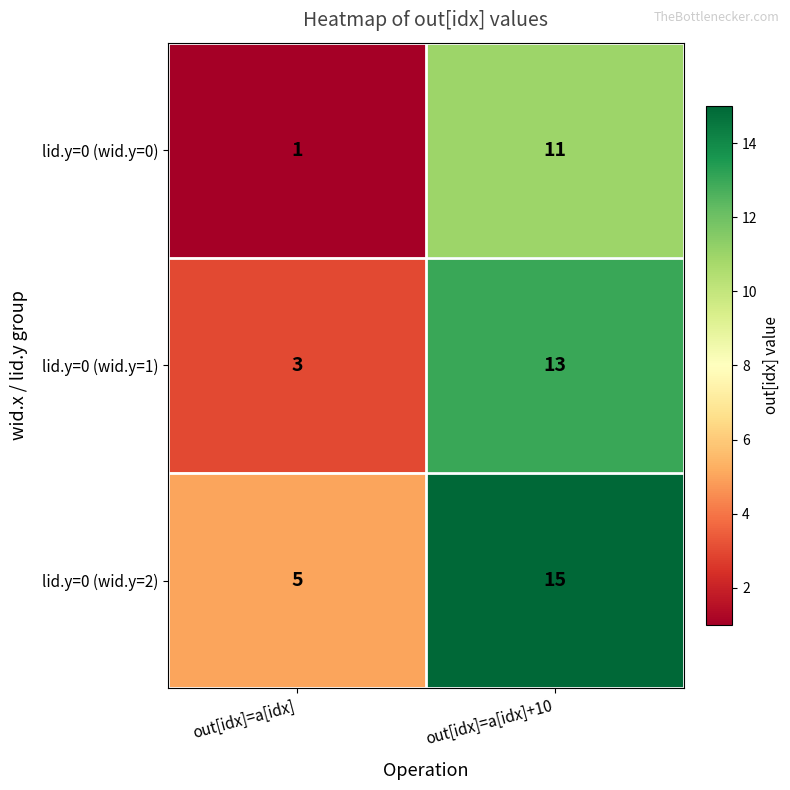

Reading left to right, extract all data points from this chart.

lid.y=0 (wid.y=0): 1	11
lid.y=0 (wid.y=1): 3	13
lid.y=0 (wid.y=2): 5	15